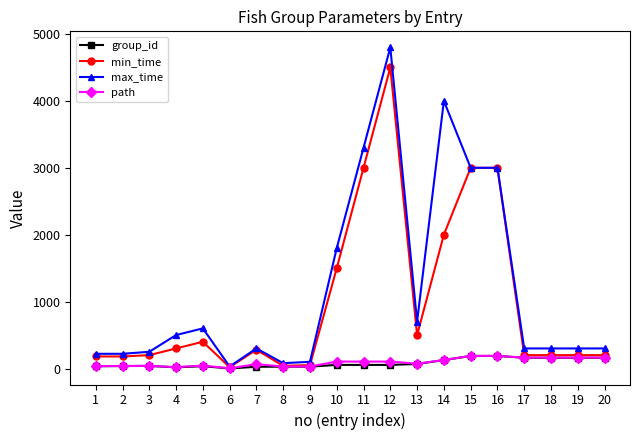

What is the sum of the max_time values at 18 and 13?

1000